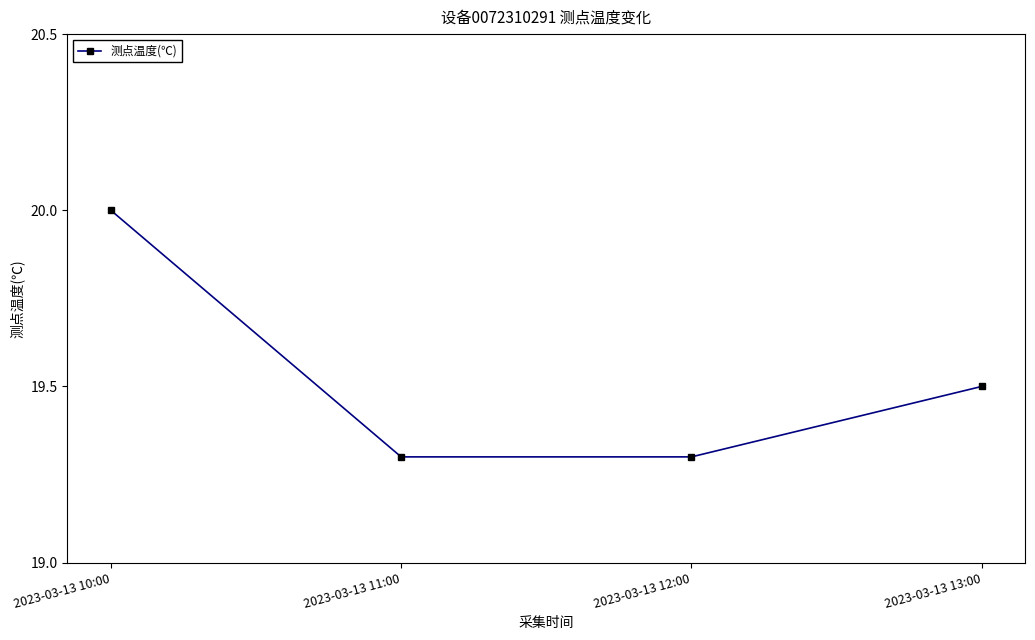

The value at 2023-03-13 13:00 is 9.8. True or false?

False